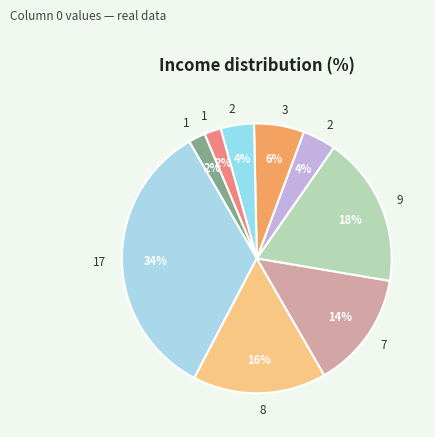

Is there a majority slice in this chart?

No